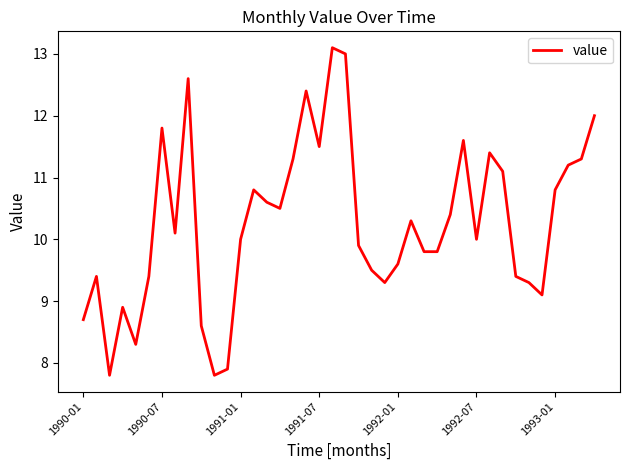

What is the greatest value displayed?

13.1